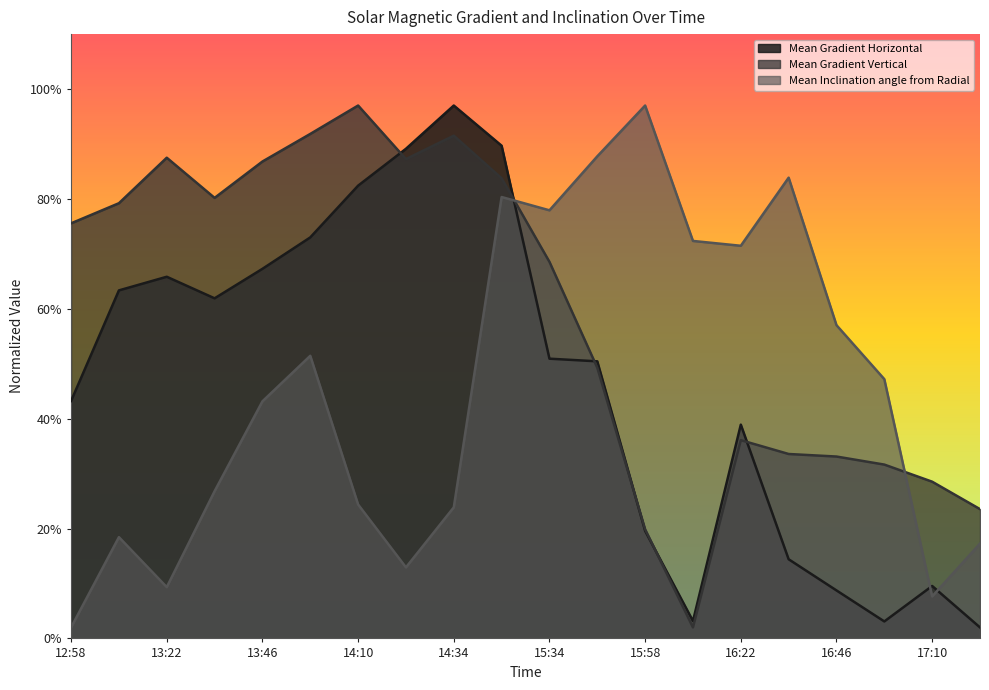

At 12:58, list the series in order from smallest to largest.

Mean Inclination angle from Radial, Mean Gradient Horizontal, Mean Gradient Vertical